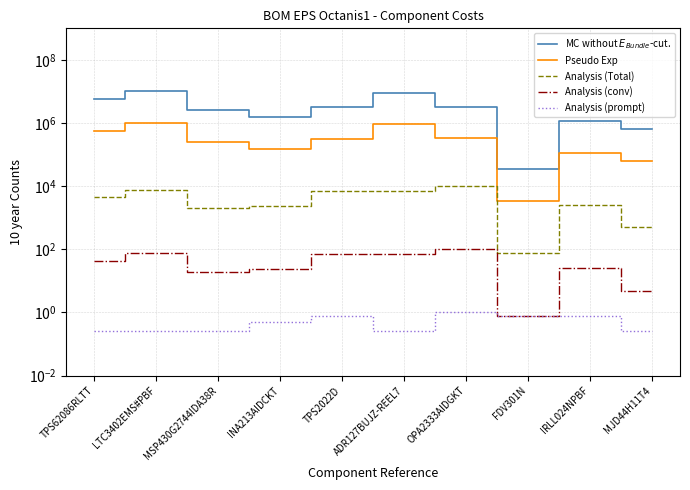

How many values in the Analysis (conv) series are below 44?

5